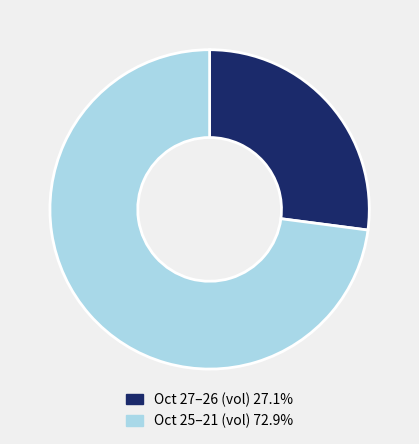

Approximately how many times larger is the value at Oct 27–26 (vol) 27.1% compared to Oct 25–21 (vol) 72.9%?

0.4